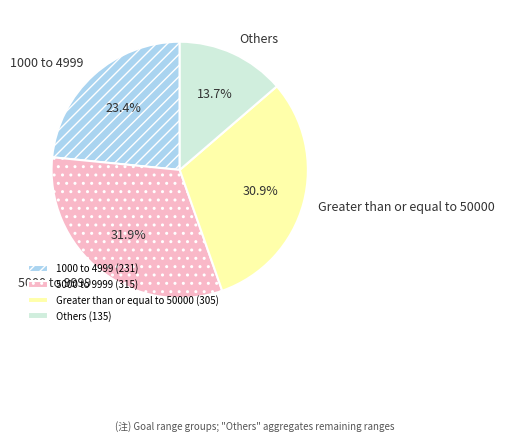

Between Greater than or equal to 50000 and 5000 to 9999, which is larger?

5000 to 9999